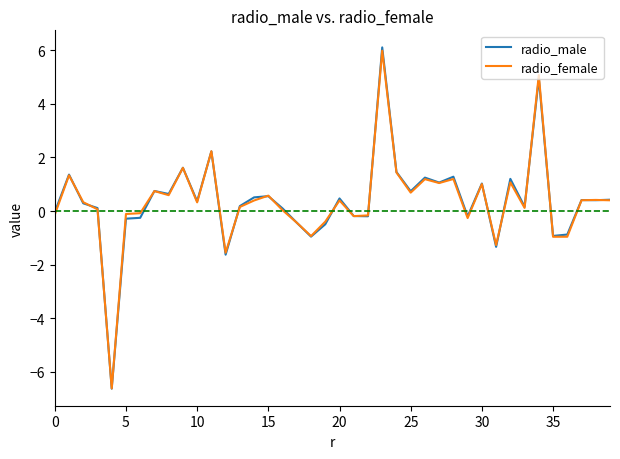

How many lines are shown in the chart?

2